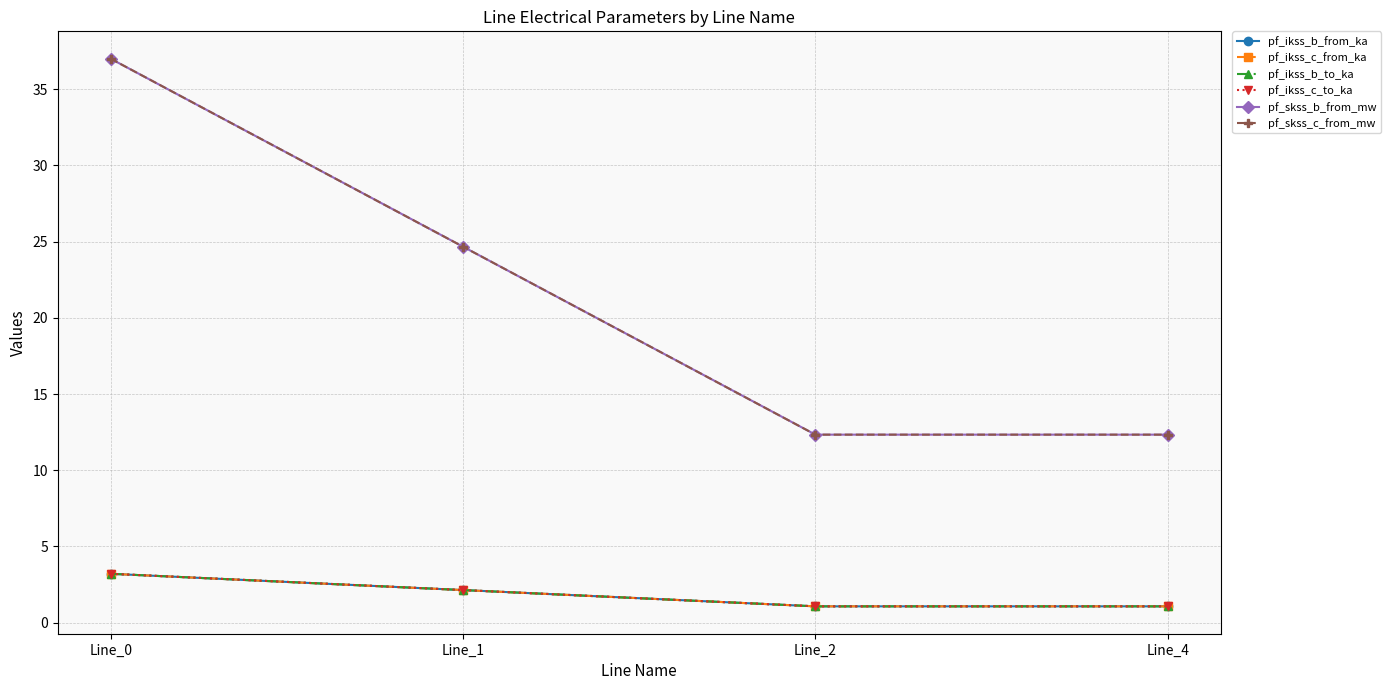

What is the difference between the pf_ikss_c_from_ka values at Line_2 and Line_1?

1.1